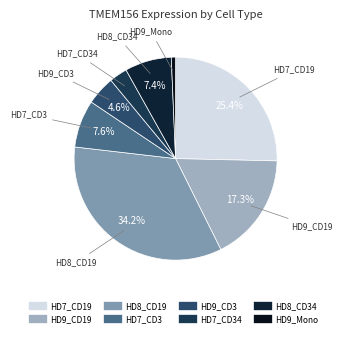

How many slices are in this pie chart?

8